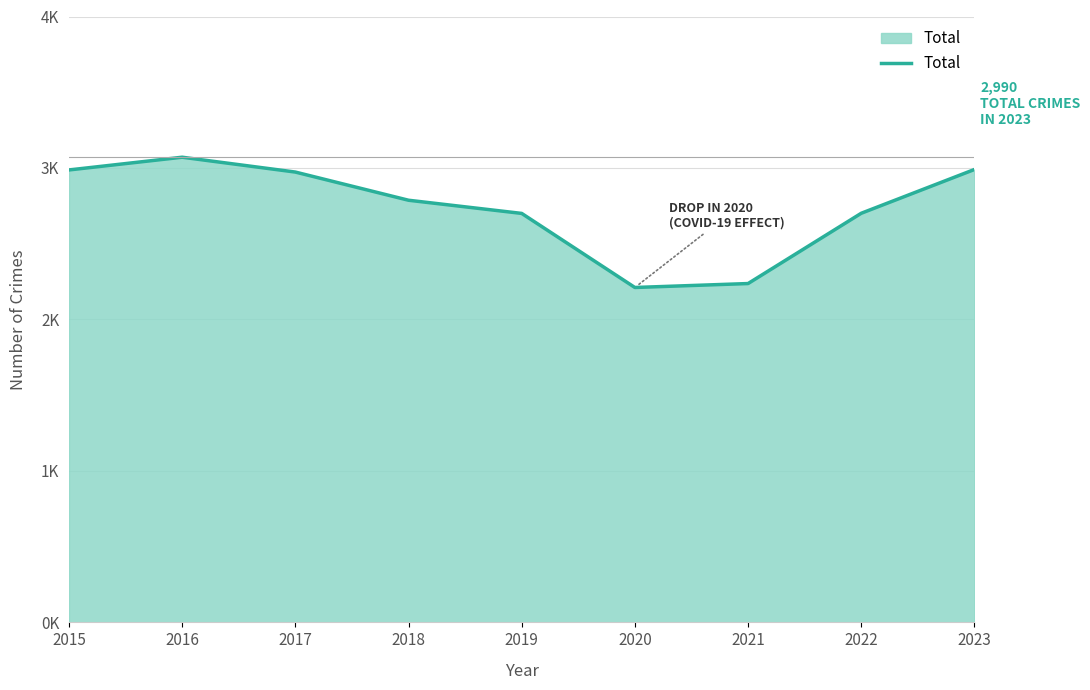

Which label corresponds to the smallest value in the chart?

2020